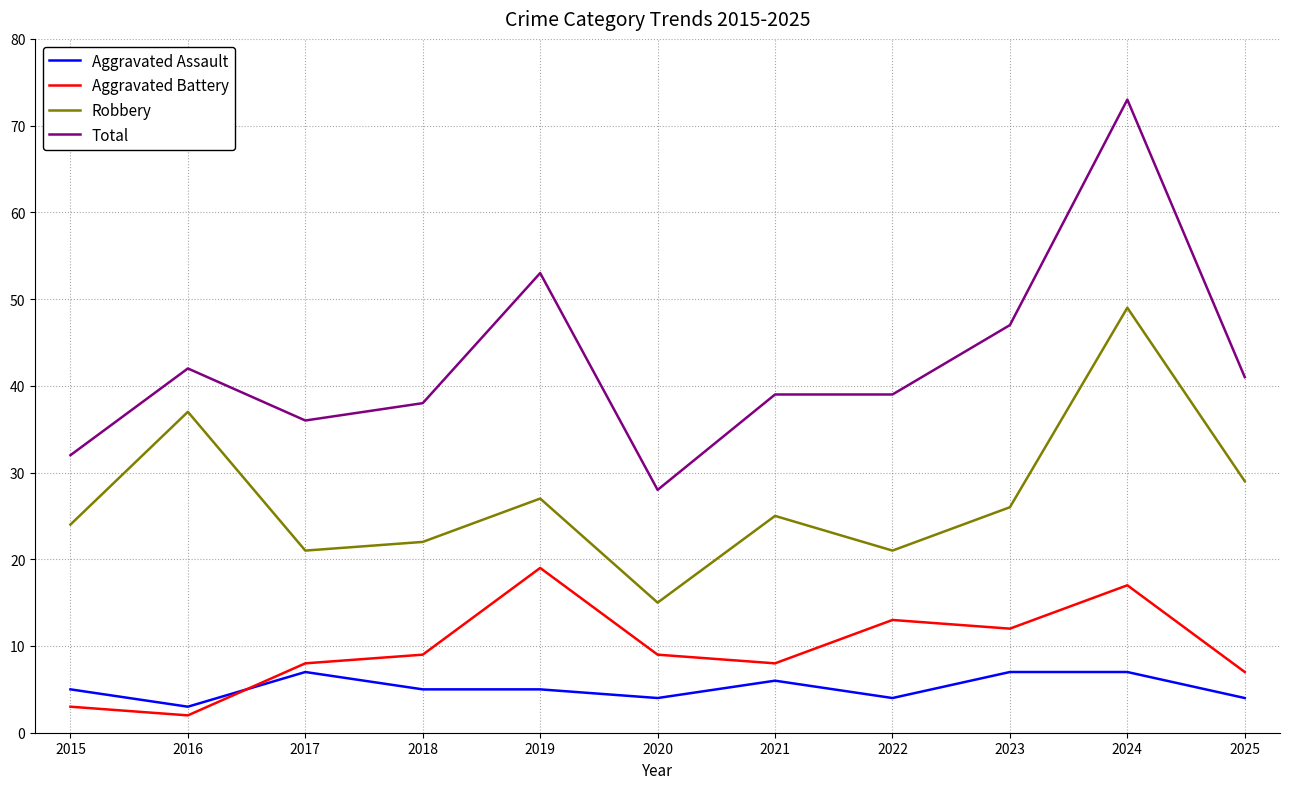

At how many categories does at least one series exceed 23?

11